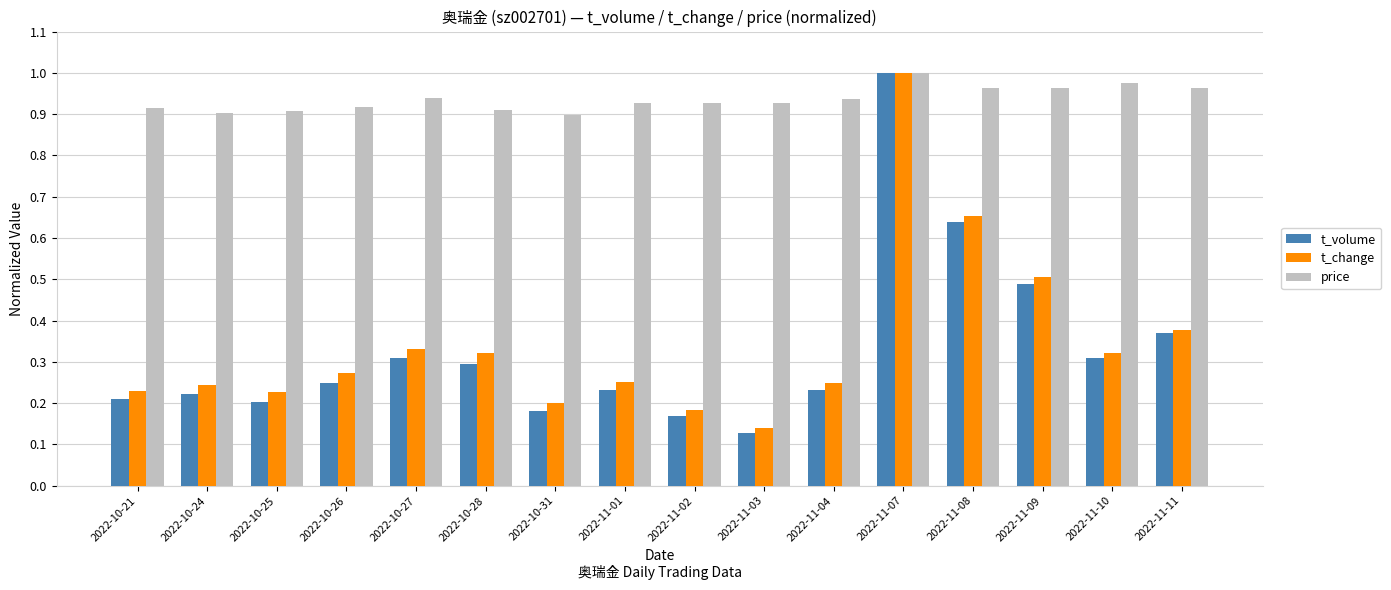

Which series changed the most between 2022-10-24 and 2022-10-27?

t_volume